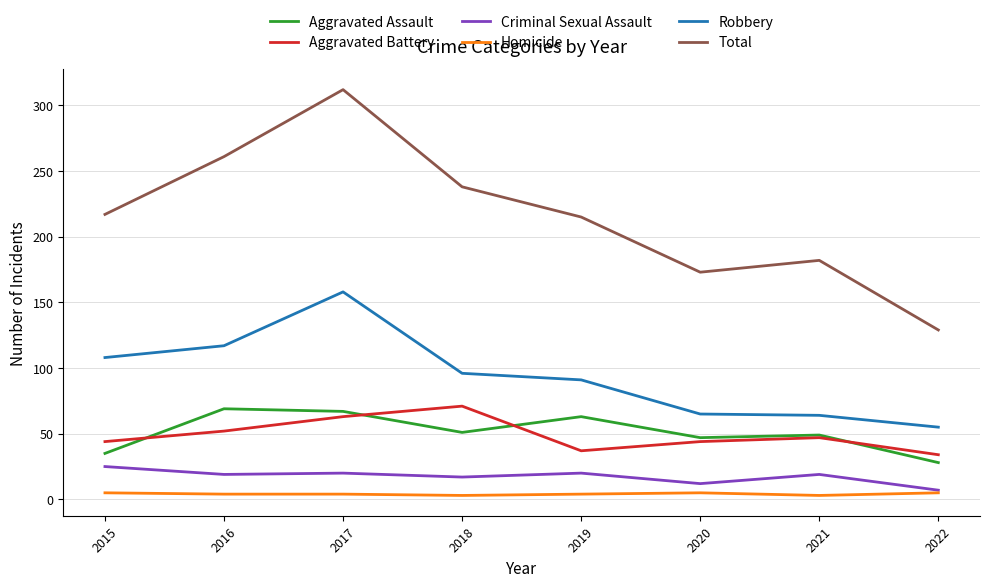

True or false: Homicide and Aggravated Battery cross at least once.

False